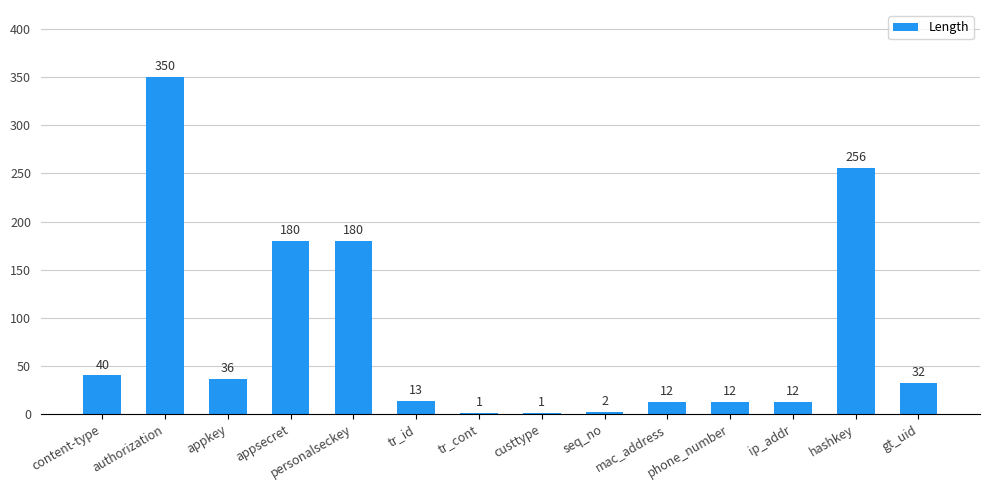

Read the value at phone_number, to the nearest 5.

10